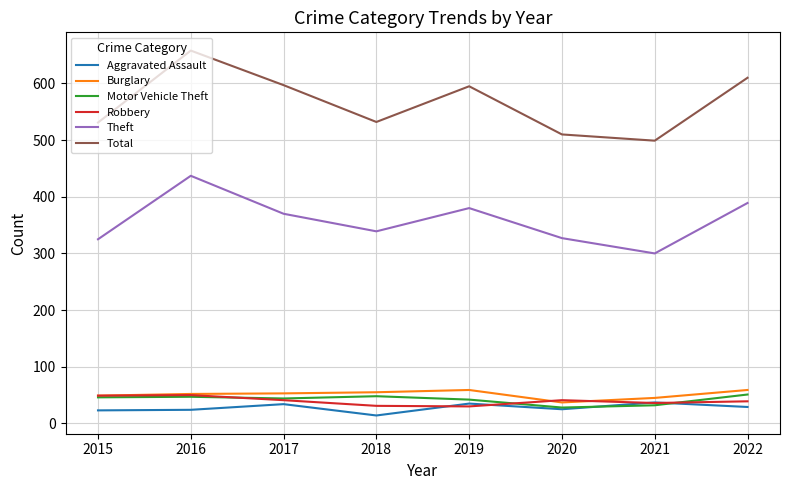

The Theft series shows 339 at 2018. True or false?

True